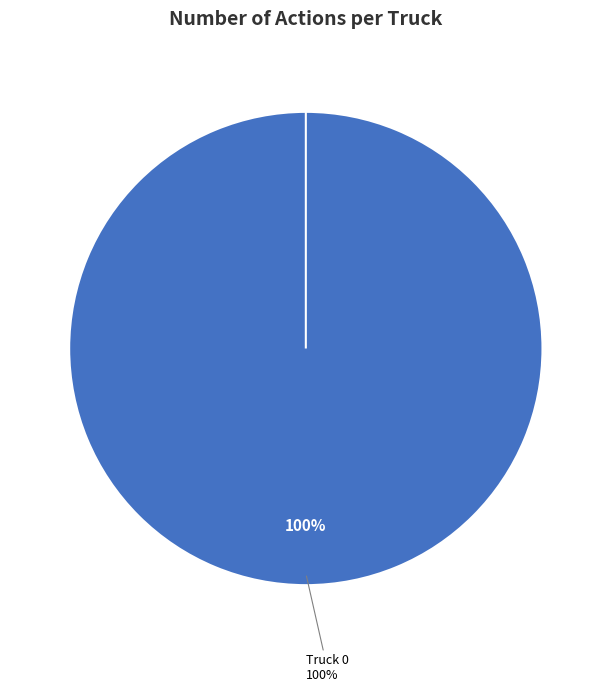

How many segments does this pie chart have?

2